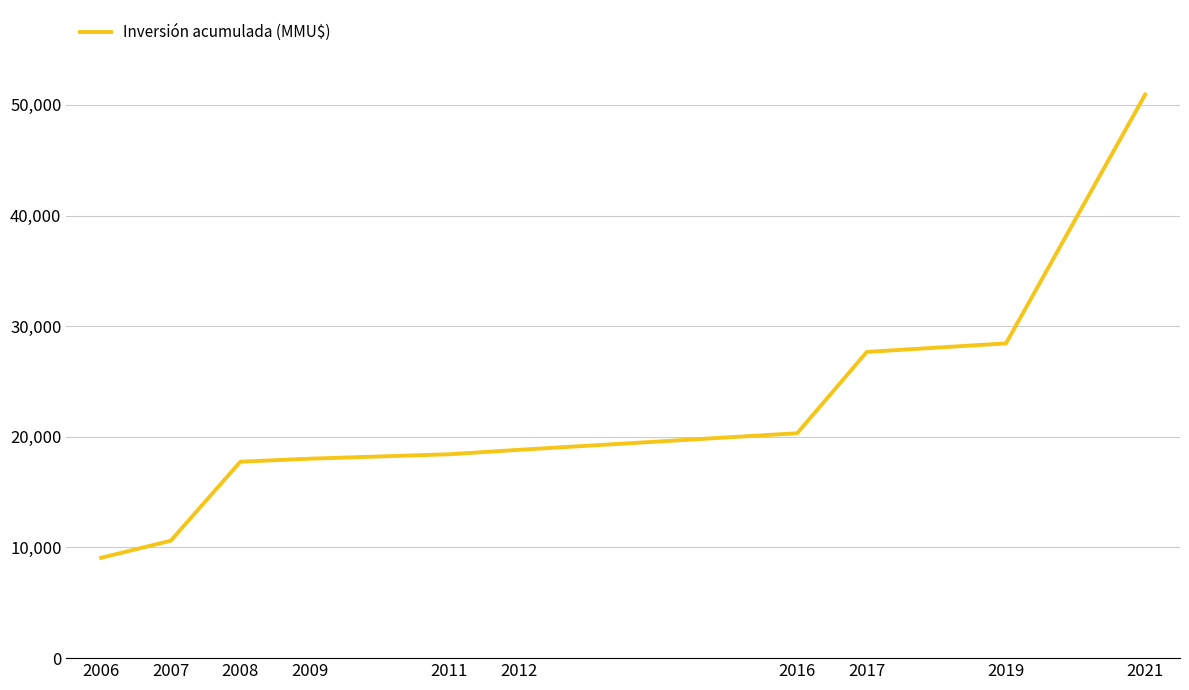

What is the difference between the maximum and minimum values?

41864